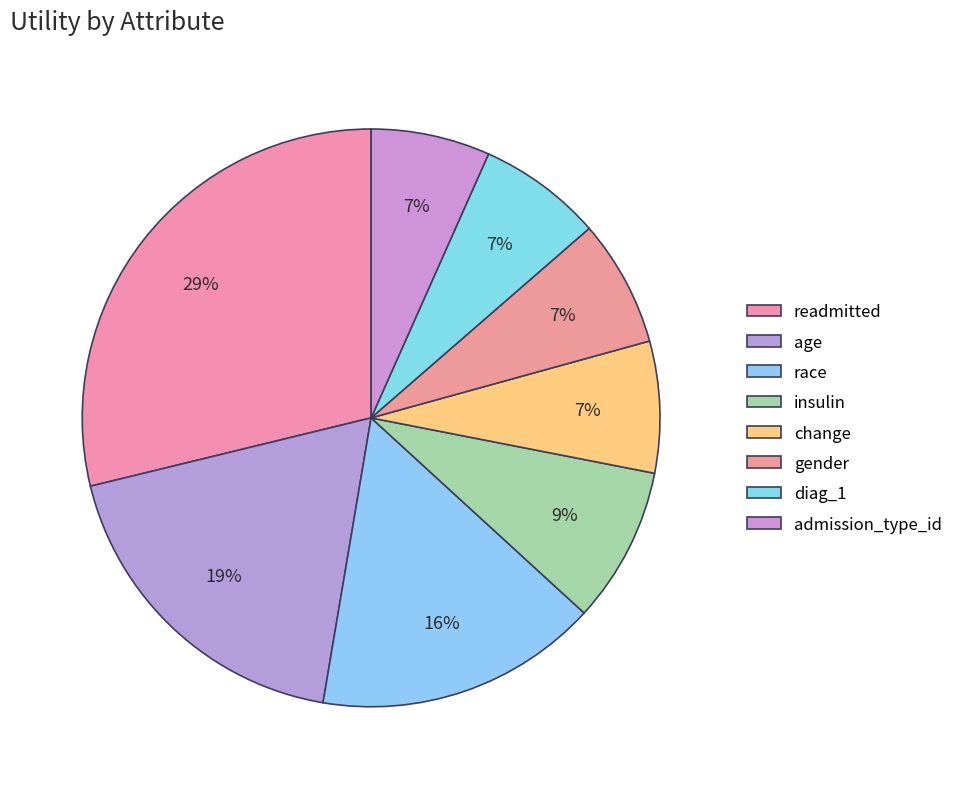

True or false: insulin accounts for 15% of the total.

False